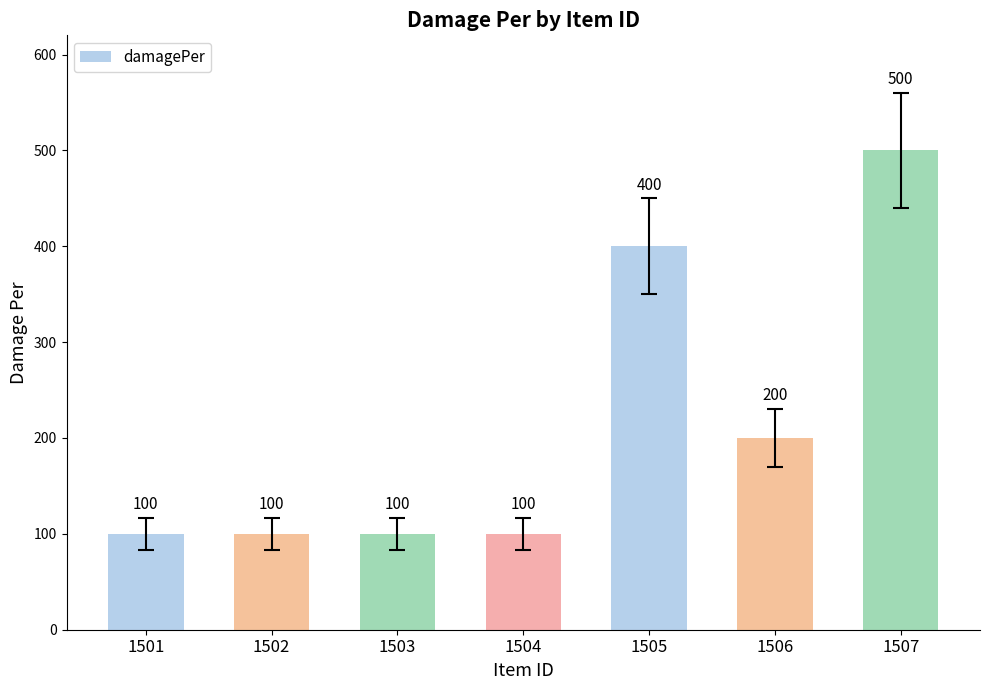

Count the values in the range 100 to 400.

6